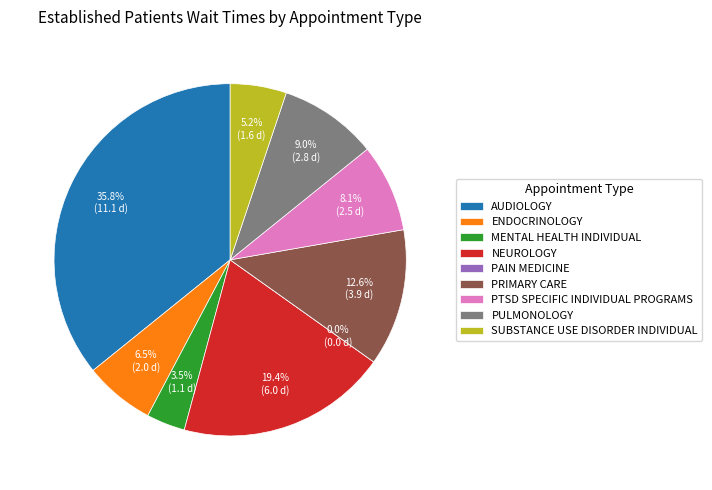

What is the smallest slice in the pie chart?

PAIN MEDICINE